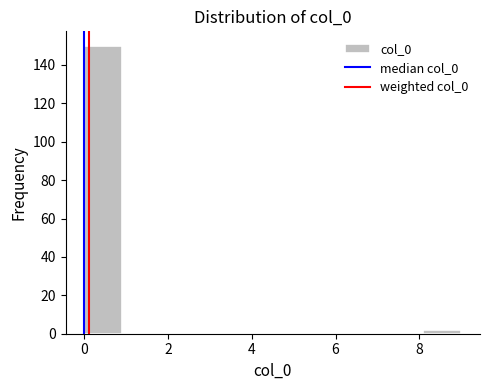

How tall is the bar that spans 8.1 to 9.0 on the x-axis? Neither the bar edges nor the heights are printed on the chart, so give them approximately, as read against the axes.

2